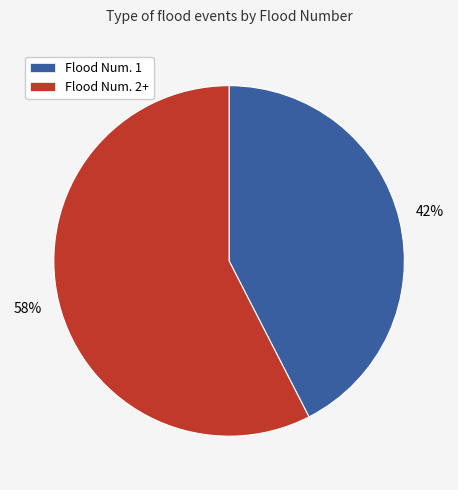

To the nearest percent, what is the average slice percentage?

50%